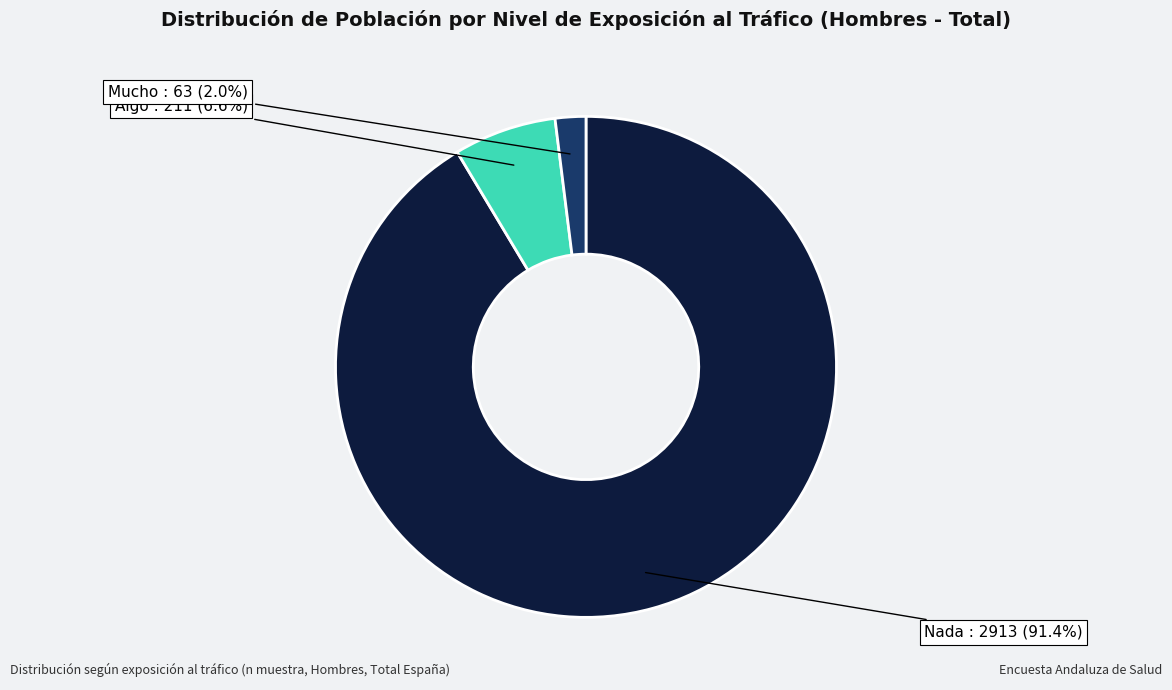

Is there a majority slice in this chart?

Yes